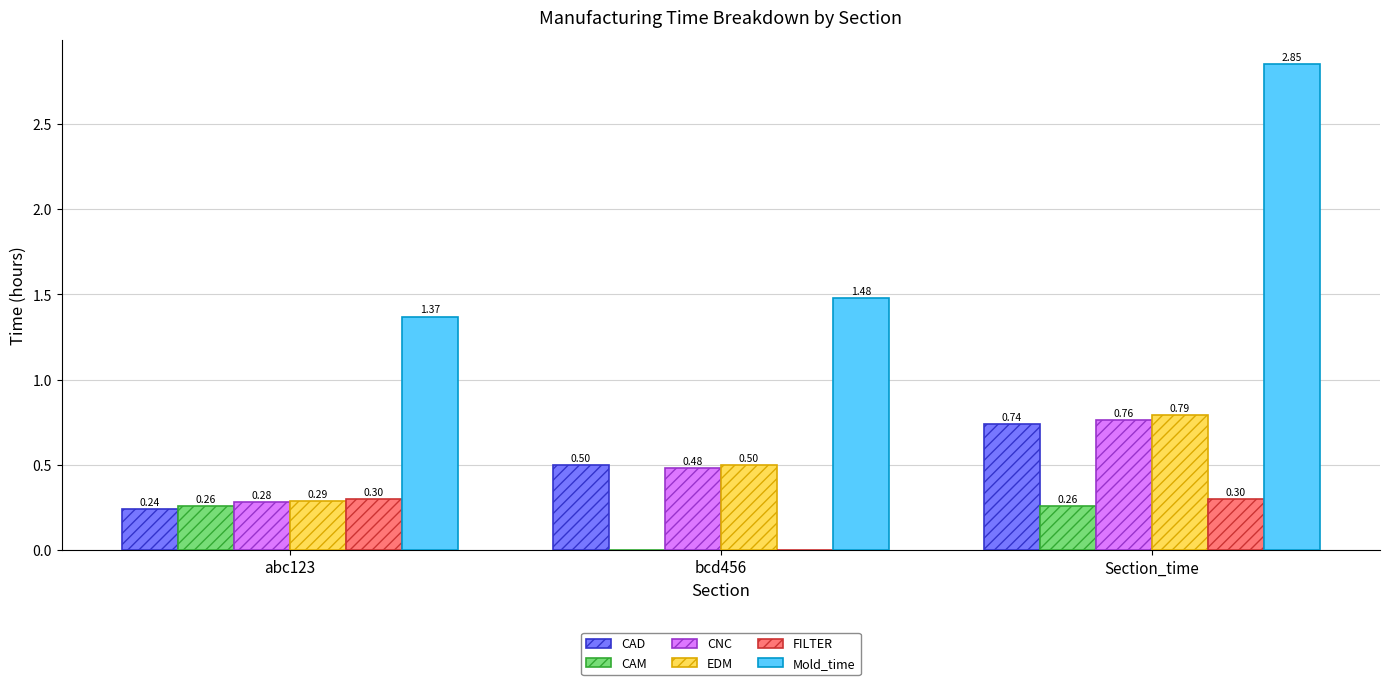

Where is CNC nearest to the value 0?

abc123